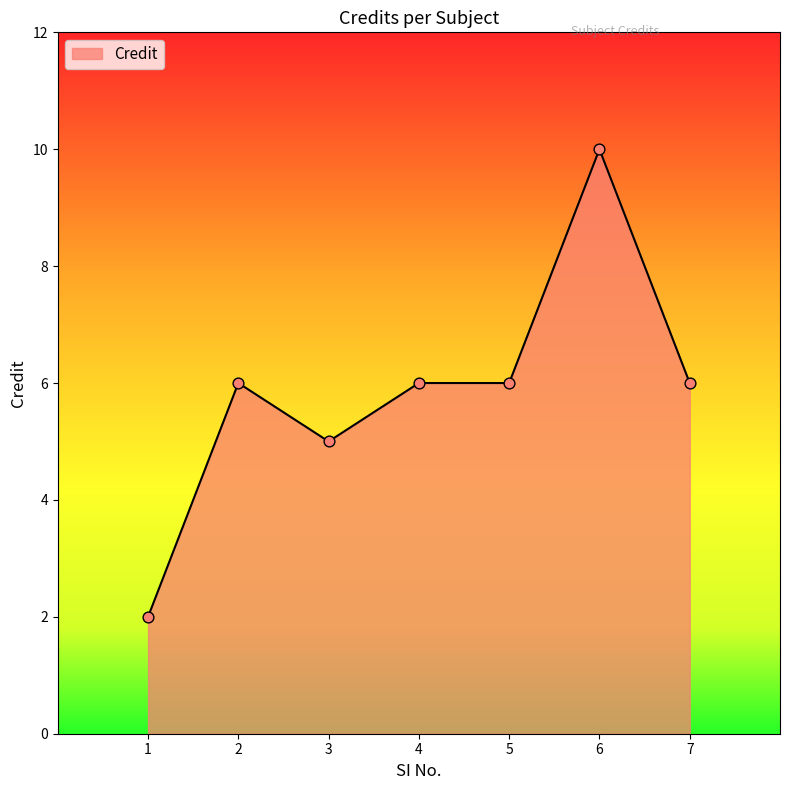

What is the change in value from 3 to 5?

+1